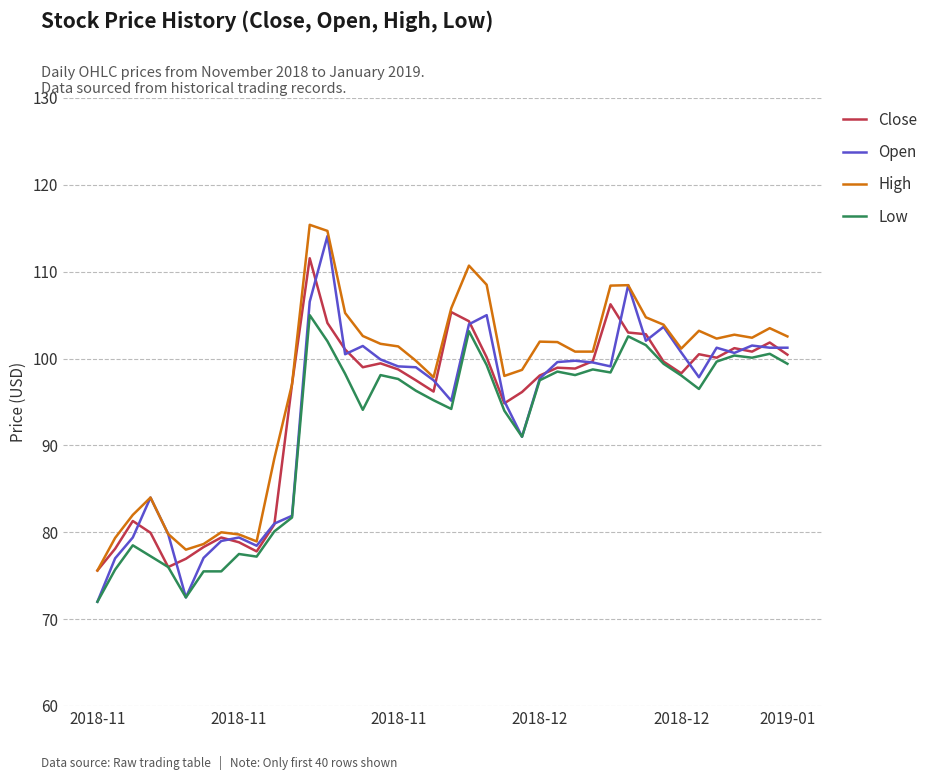

Which series has the widest spread of values?

Open